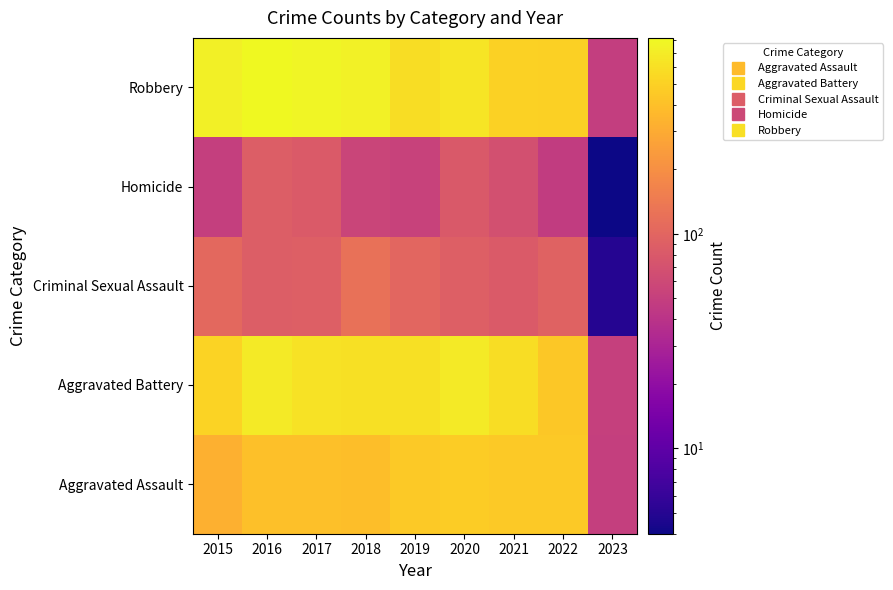

Which label corresponds to the largest value in the chart?

2016